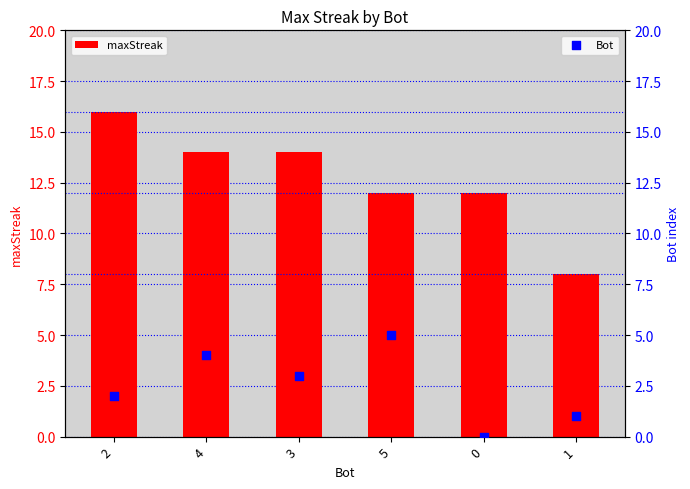

Is the value of Bot at 5 greater than the value of maxStreak at 1?

No